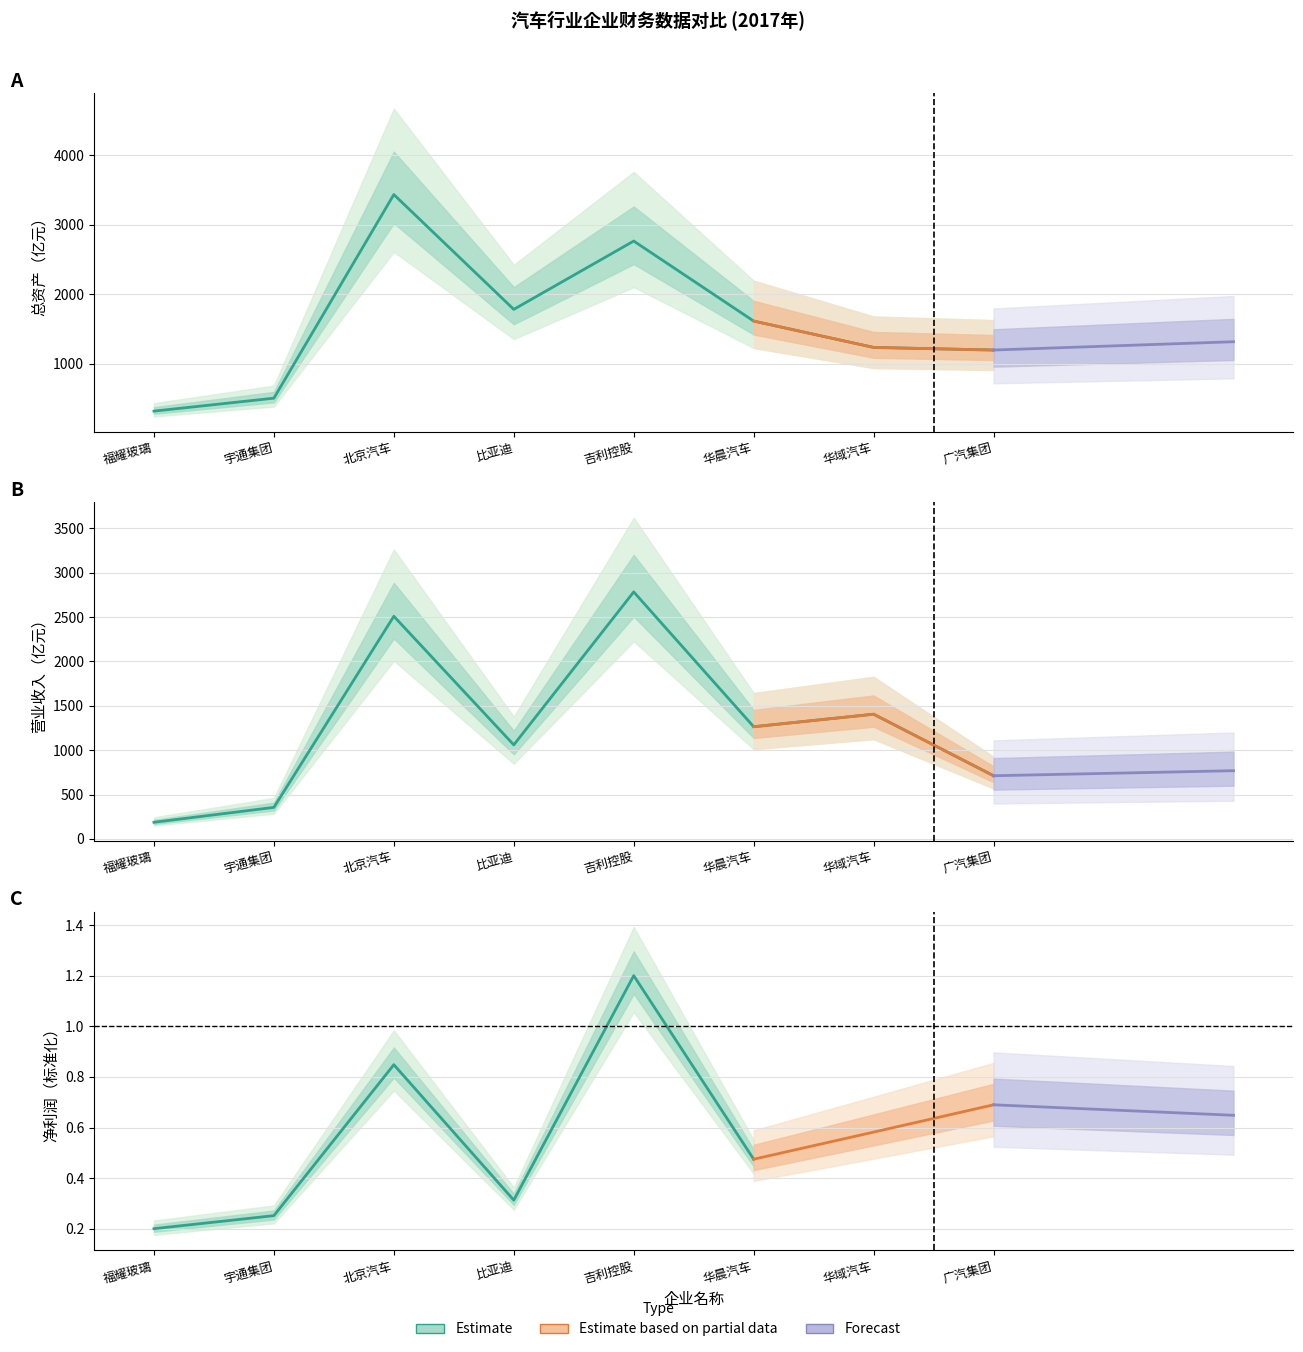

What is the sum of the 总资产 values at 广汽集团 and 北京汽车?

4629.0